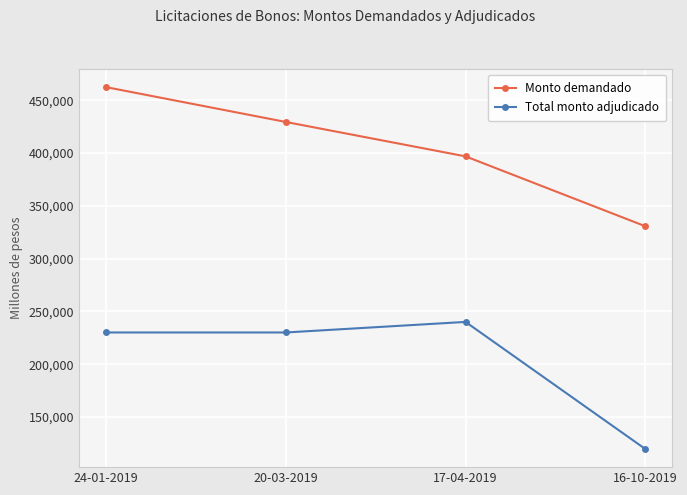

Is the value of Monto demandado at 17-04-2019 greater than the value of Total monto adjudicado at 24-01-2019?

Yes